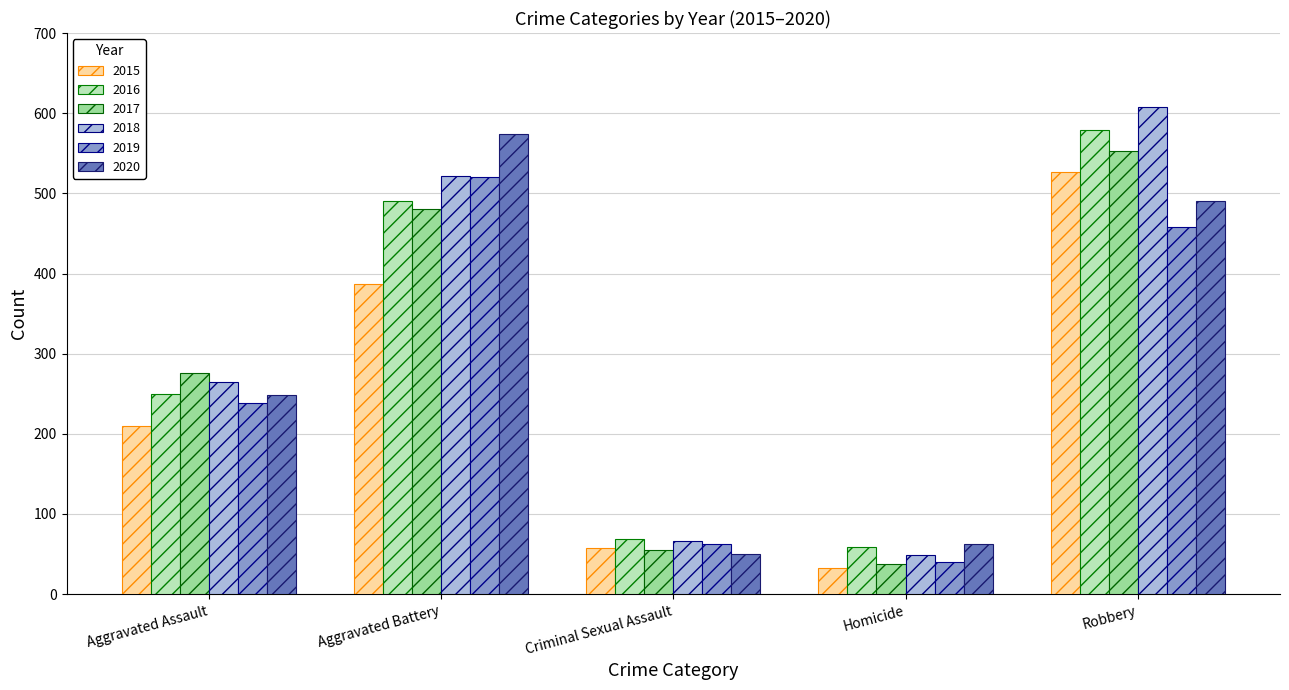

True or false: 2017 has a value of 276 at Aggravated Assault.

True